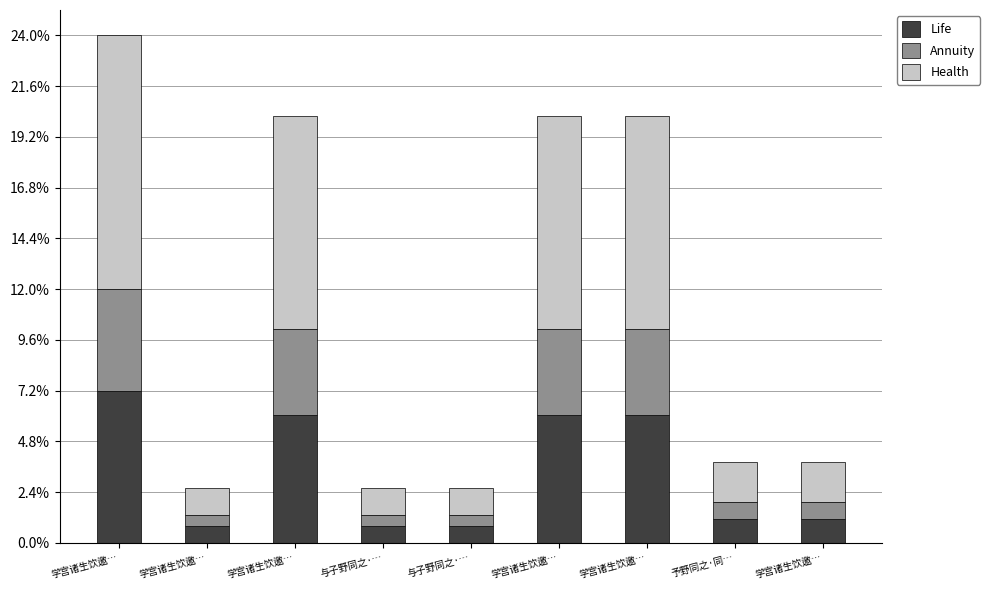

What is the sum of the Annuity values at 学宫诸生饮邀… and 学宫诸生饮邀…?

0.1